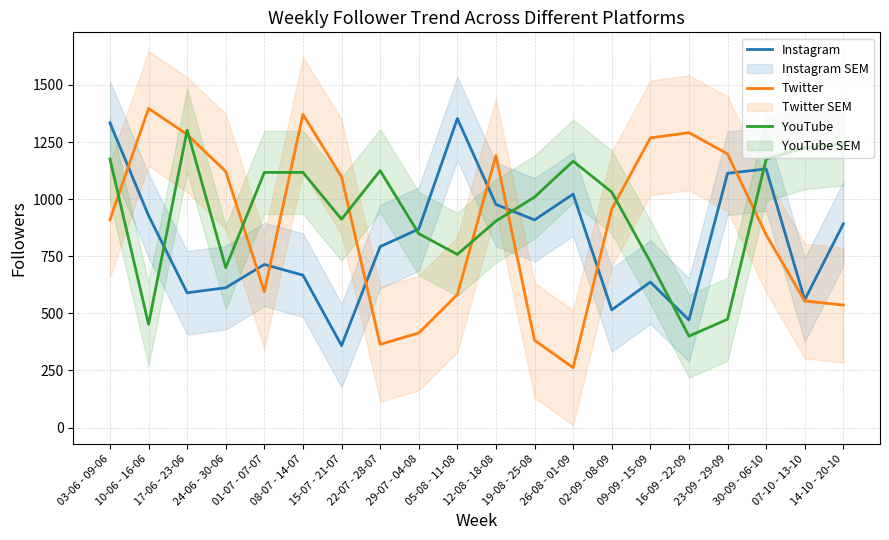

True or false: Instagram has more than 1 interior local peaks.

True